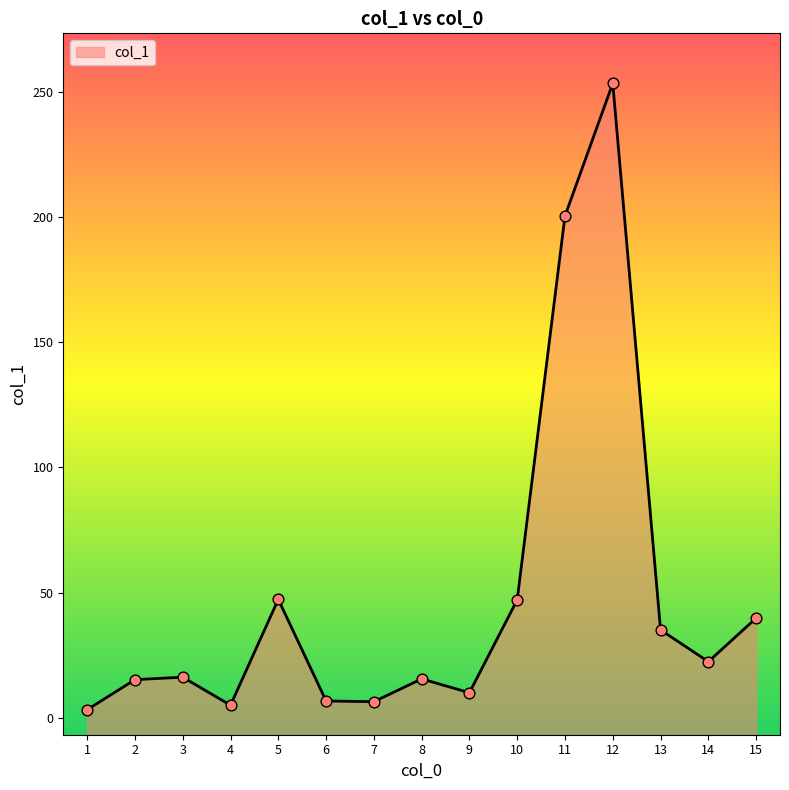

What is the change in value from 2 to 15?

+24.6